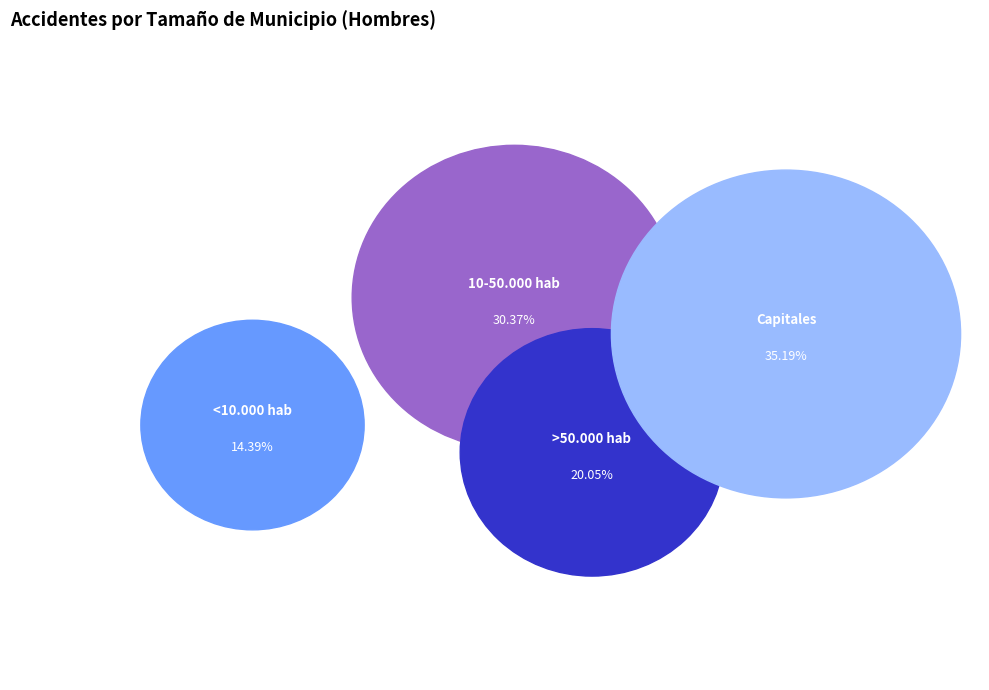

True or false: 10-50.000 hab accounts for 30% of the total.

True